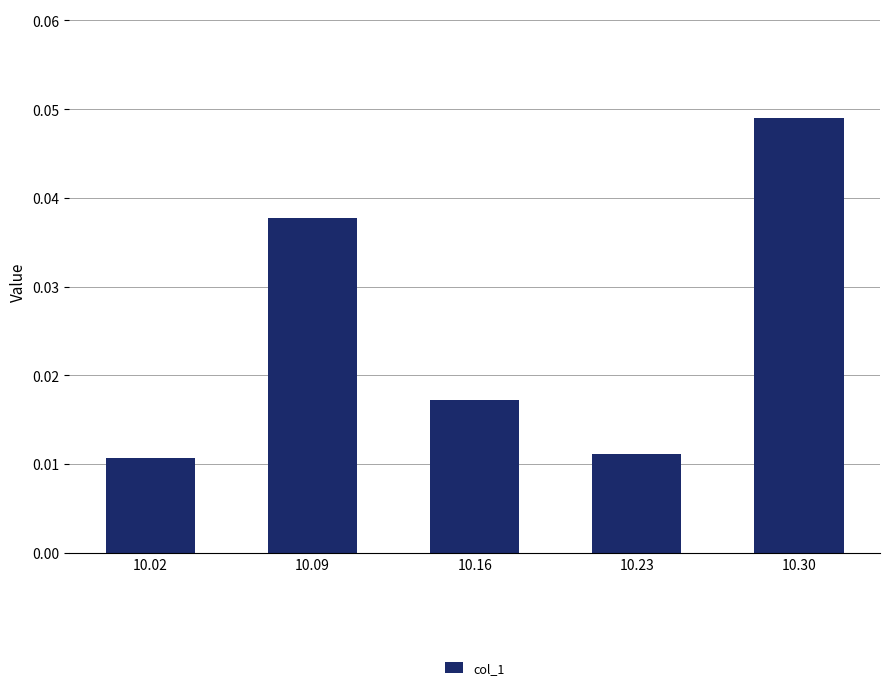

Which label corresponds to the largest value in the chart?

10.30